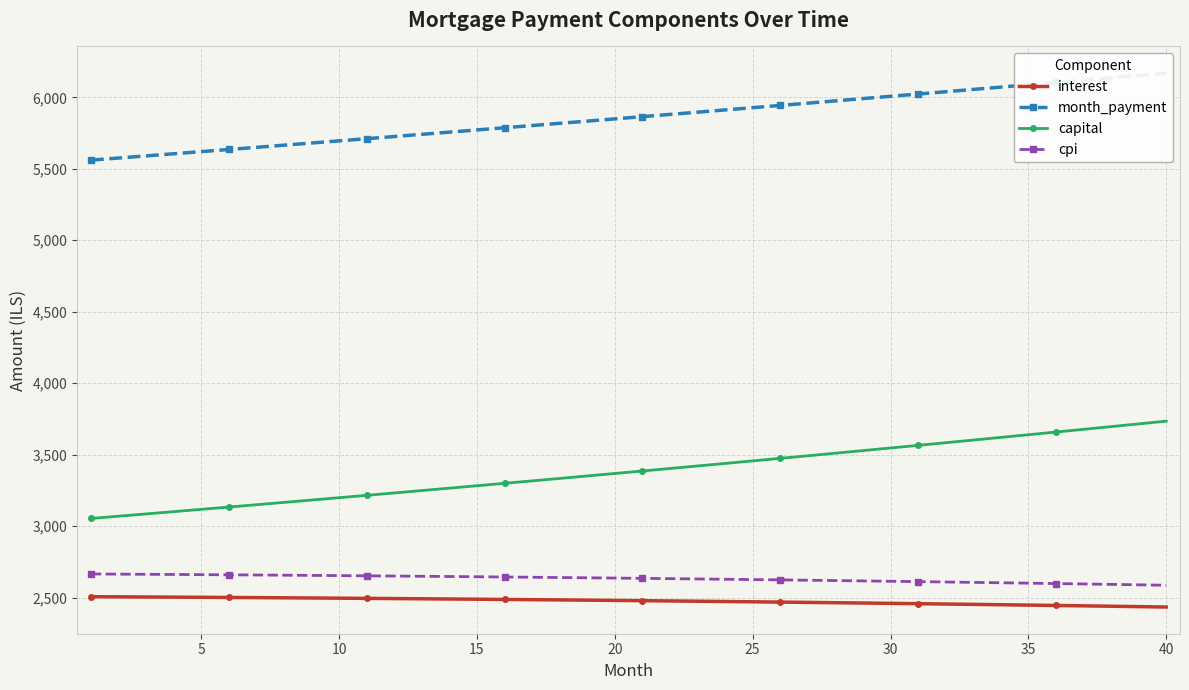

What is the highest value of the interest series?

2506.7